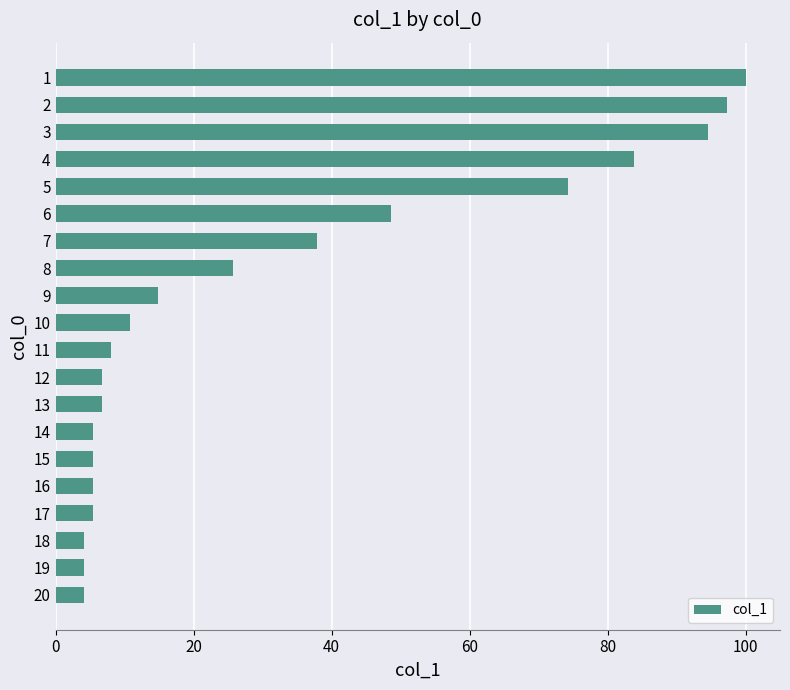

Between 9 and 18, which is larger?

9